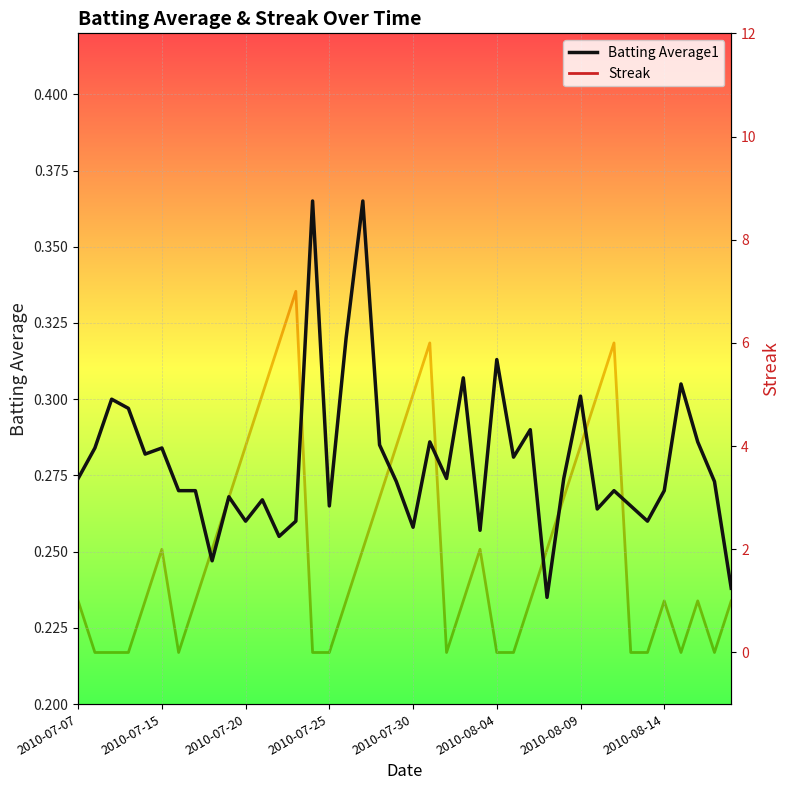

Which series has the largest total across all categories?

Streak